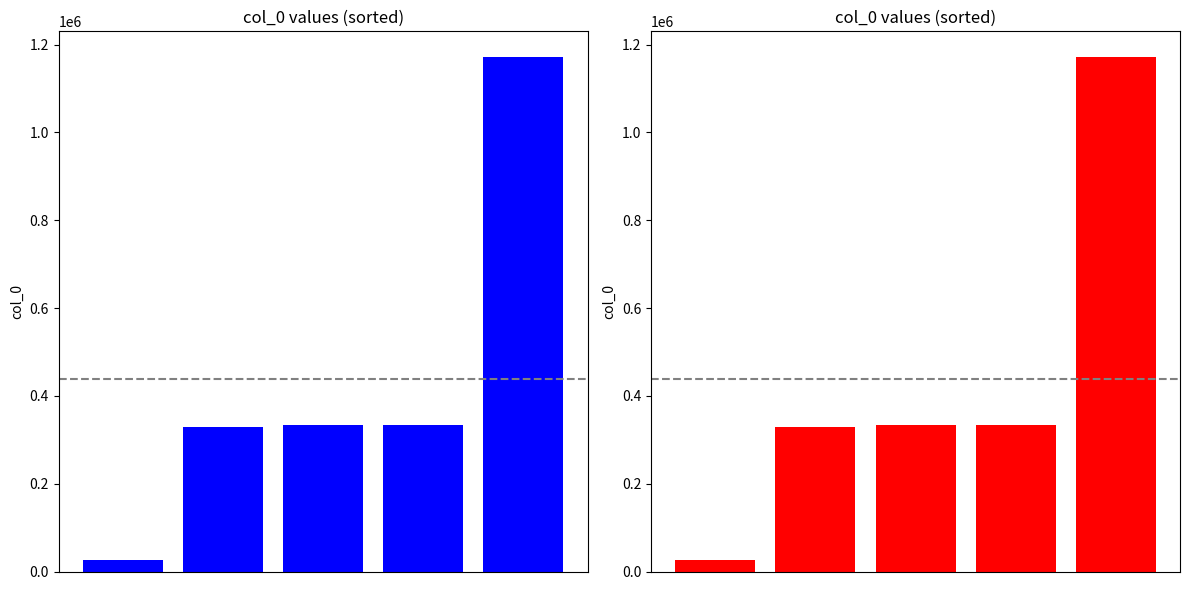

Which label corresponds to the largest value in the chart?

4